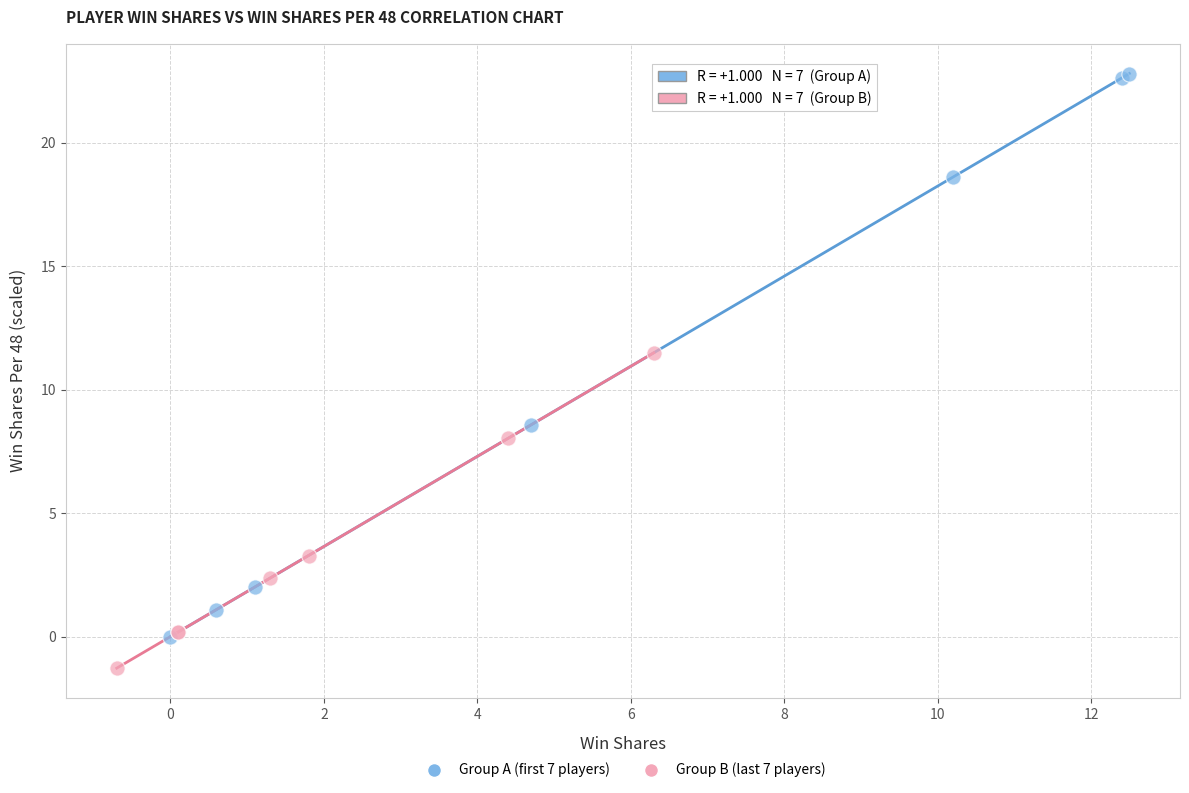

Which series contains the lowest Y value?

Group B (last 7 players)